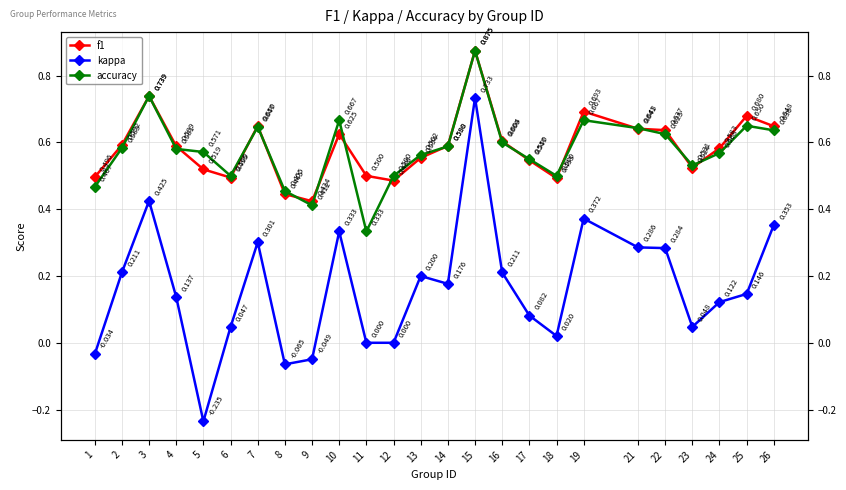

Reading left to right, list all the values displayed in this chart.

f1: 1=0.5	2=0.6	3=0.7	4=0.6	5=0.5	6=0.5	7=0.6	8=0.4	9=0.4	10=0.6	11=0.5	12=0.5	13=0.6	14=0.6	15=0.9	16=0.6	17=0.5	18=0.5	19=0.7	21=0.6	22=0.6	23=0.5	24=0.6	25=0.7	26=0.6
kappa: 1=-0.0	2=0.2	3=0.4	4=0.1	5=-0.2	6=0.0	7=0.3	8=-0.1	9=-0.0	10=0.3	11=0.0	12=0.0	13=0.2	14=0.2	15=0.7	16=0.2	17=0.1	18=0.0	19=0.4	21=0.3	22=0.3	23=0.0	24=0.1	25=0.1	26=0.4
accuracy: 1=0.5	2=0.6	3=0.7	4=0.6	5=0.6	6=0.5	7=0.6	8=0.5	9=0.4	10=0.7	11=0.3	12=0.5	13=0.6	14=0.6	15=0.9	16=0.6	17=0.6	18=0.5	19=0.7	21=0.6	22=0.6	23=0.5	24=0.6	25=0.7	26=0.6